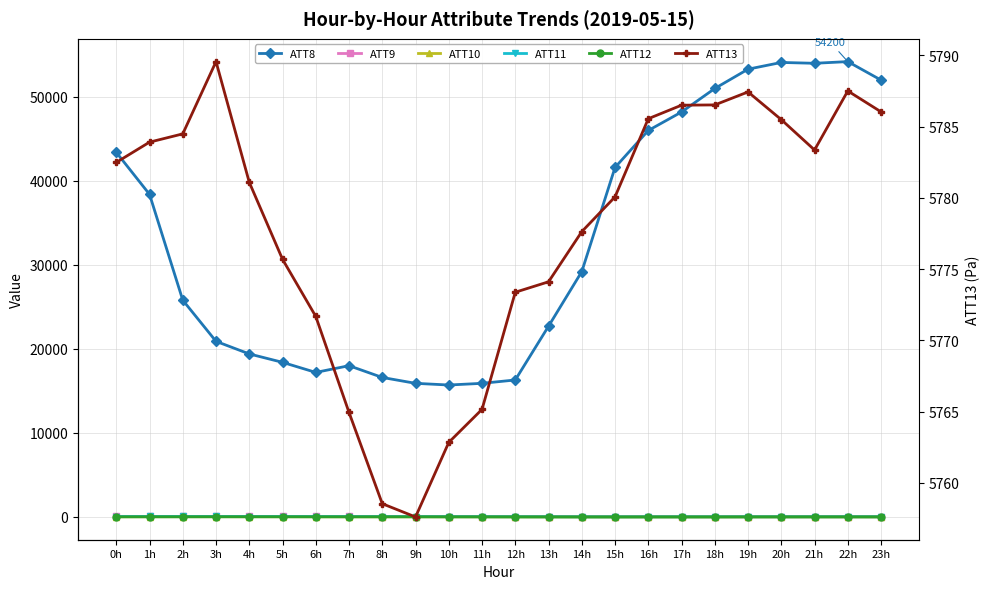

Which series has the largest total across all categories?

ATT8